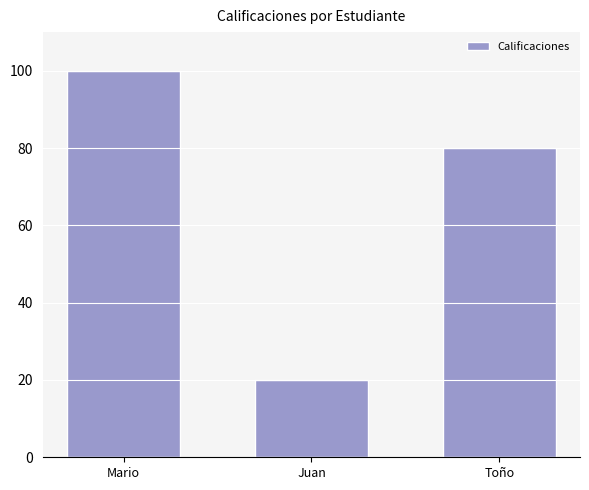

Rank the categories by value from lowest to highest.

Juan, Toño, Mario